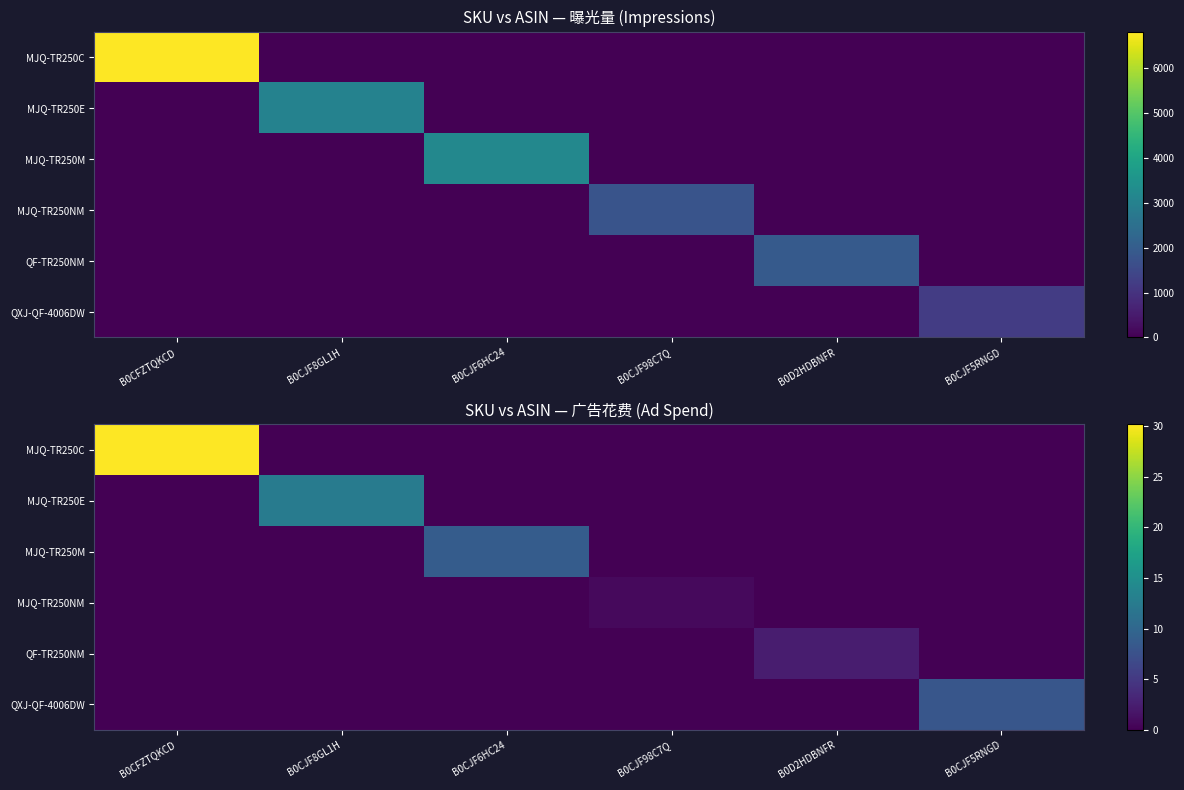

Where is MJQ-TR250C nearest to the value 15?

B0CJF8GL1H